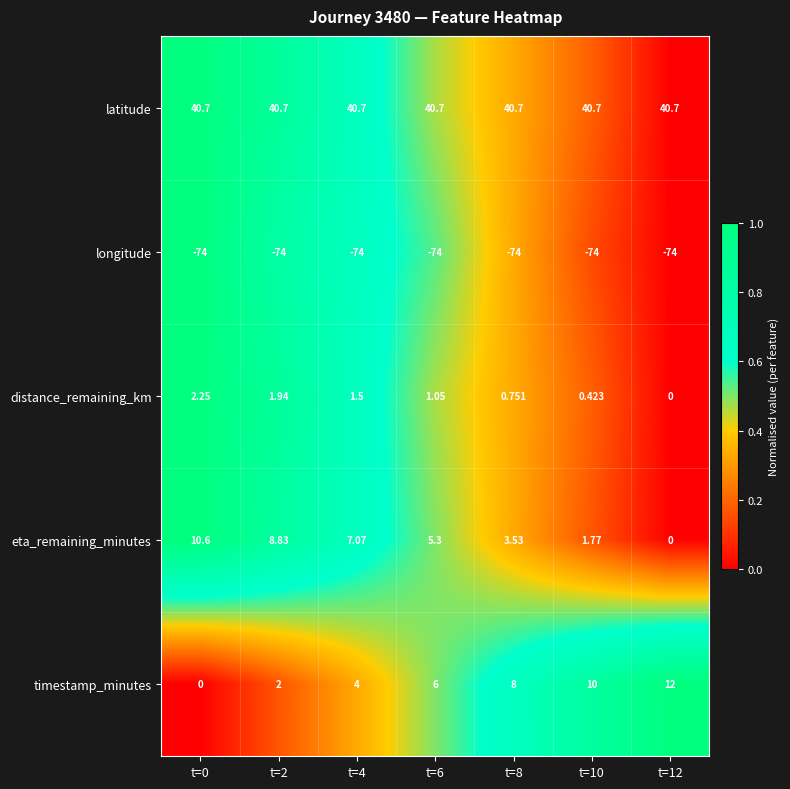

Is the value of latitude at t=8 greater than the value of distance_remaining_km at t=10?

Yes